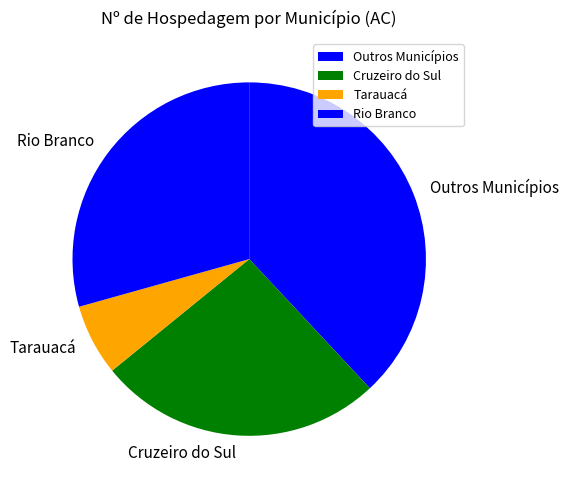

Combined, do Tarauacá and Cruzeiro do Sul account for over 50%?

No